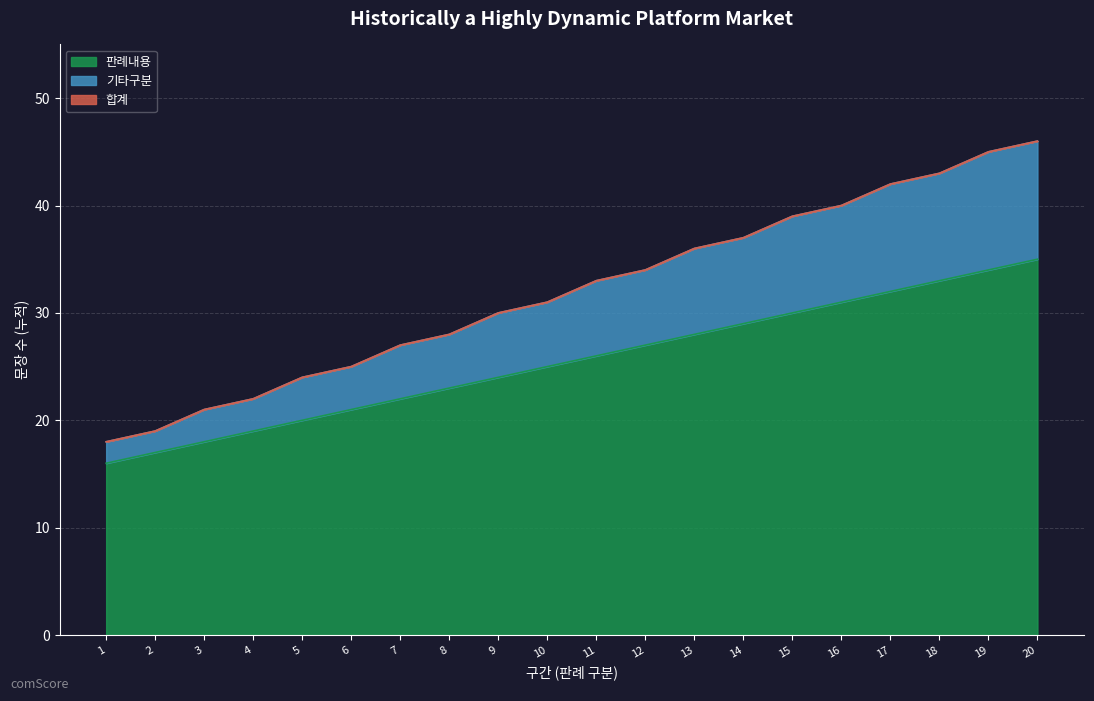

Rank the categories by 기타구분 value from highest to lowest.

20, 19, 18, 17, 16, 15, 14, 13, 12, 11, 10, 9, 8, 7, 6, 5, 4, 3, 2, 1